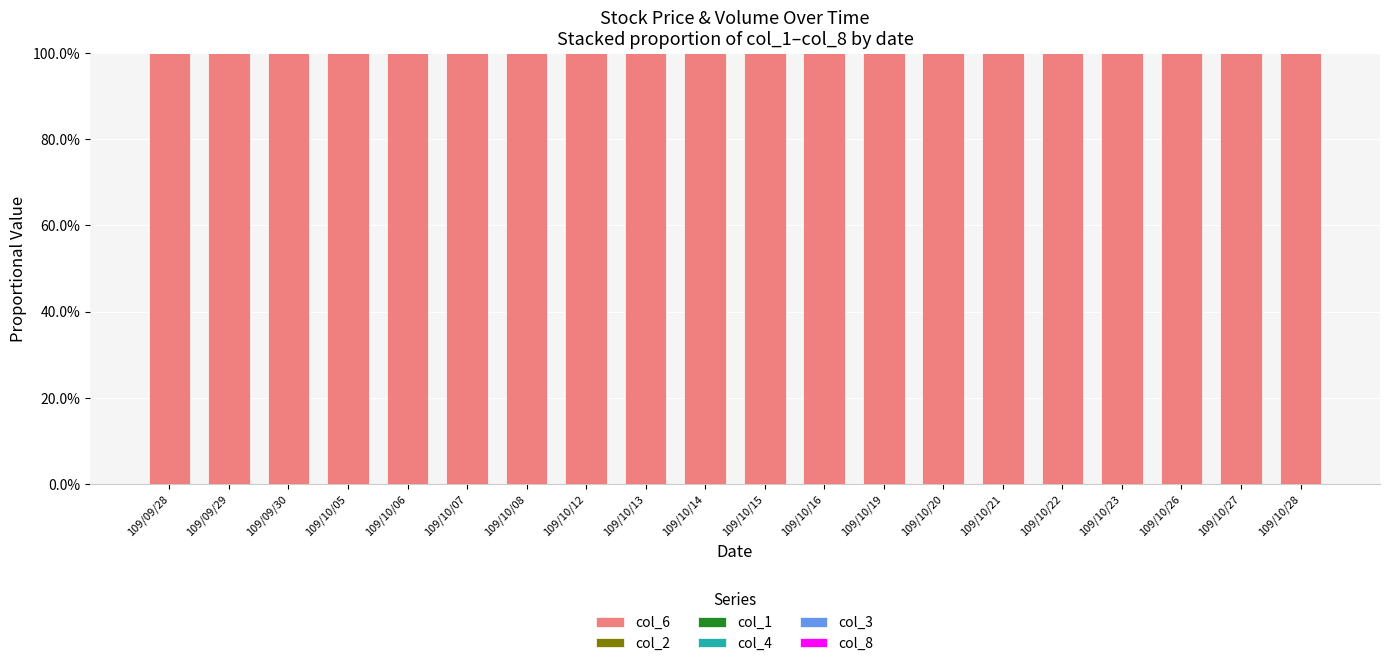

Are the bars grouped side by side (vs. stacked)?

No